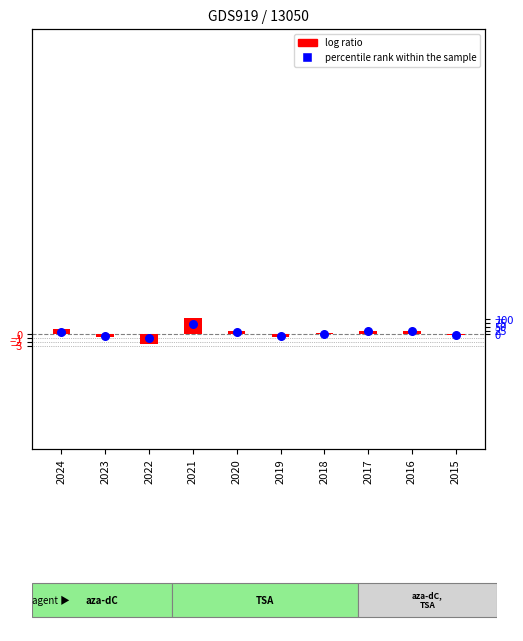

At which category is the sum across all series the highest?

2021